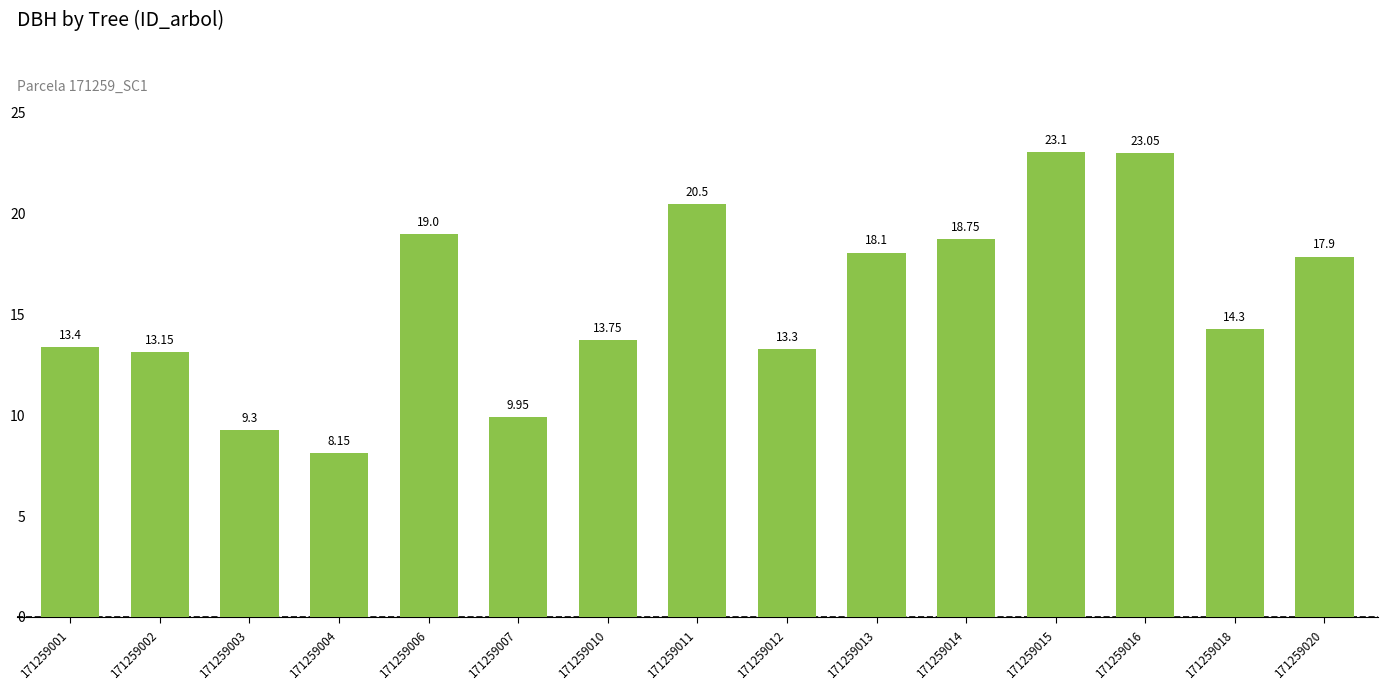

Does the chart contain any negative values?

No